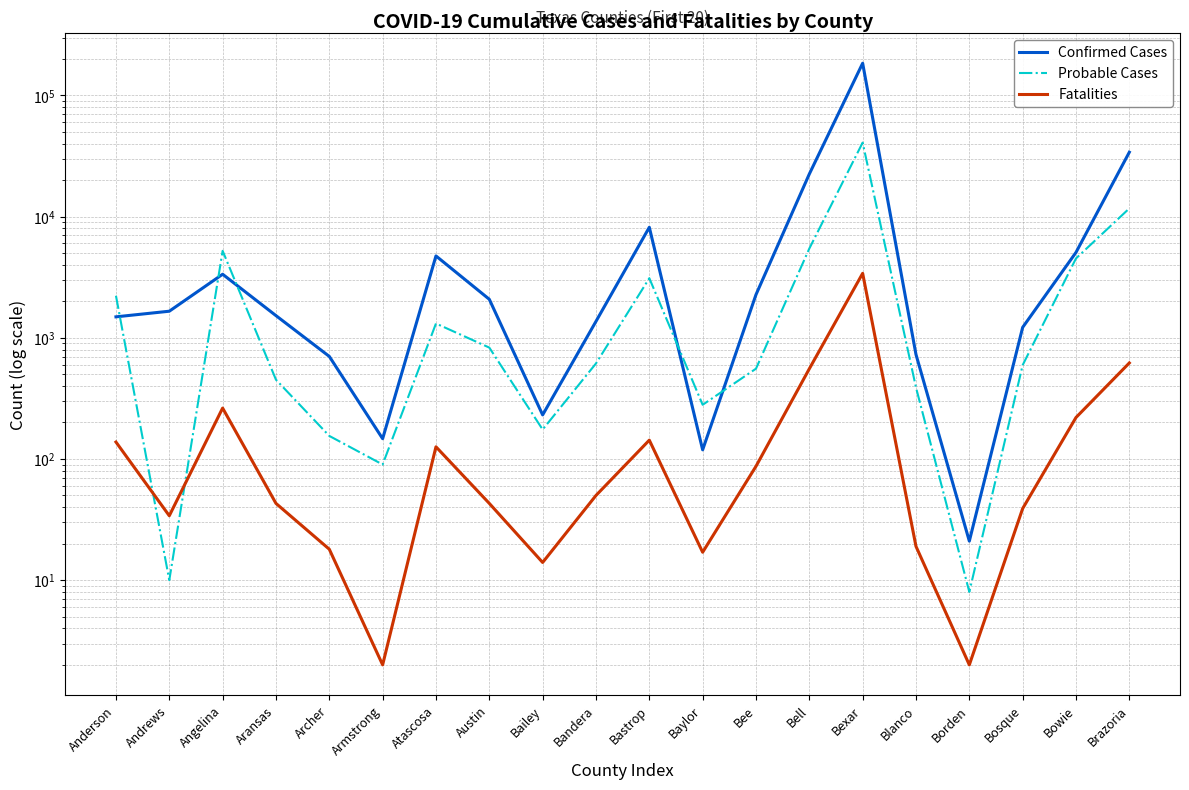

True or false: Confirmed Cases has more than 0 interior local peaks.

True